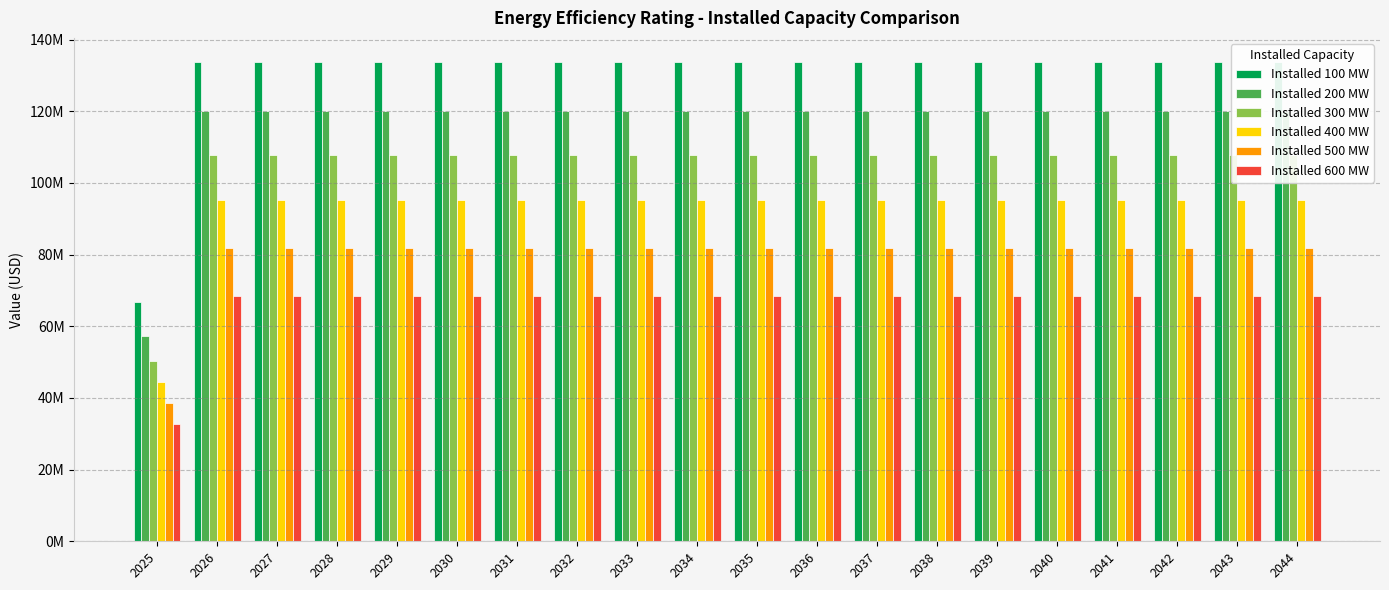

What are all the series names shown in the legend?

Installed 100 MW, Installed 200 MW, Installed 300 MW, Installed 400 MW, Installed 500 MW, Installed 600 MW